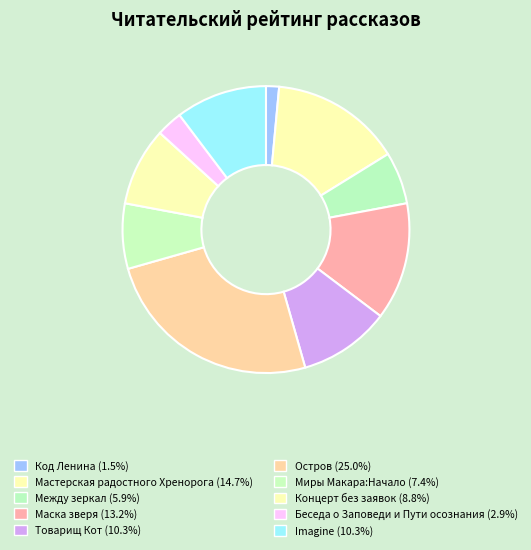

How many slices are in this pie chart?

10